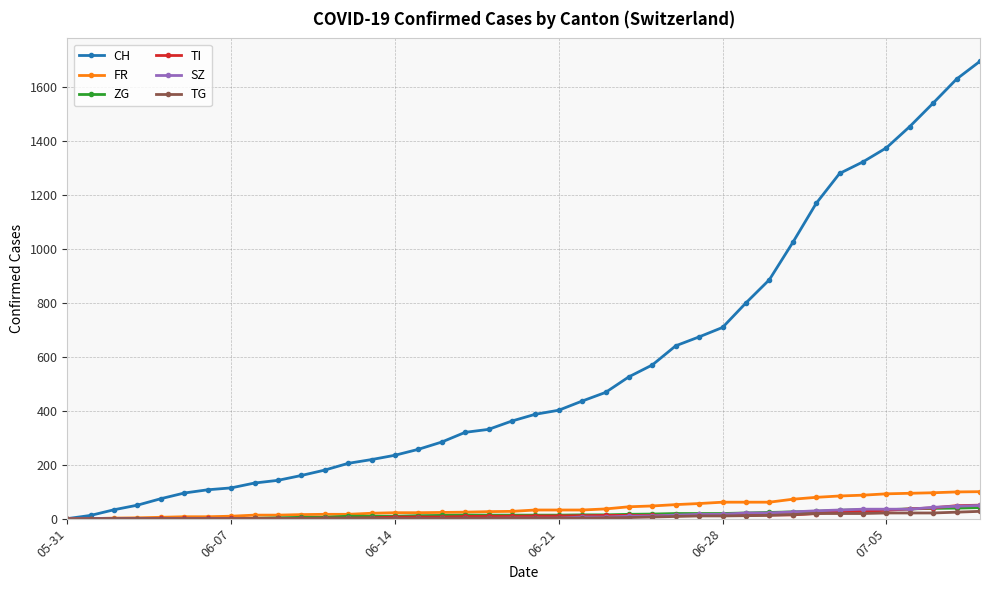

What is the greatest value displayed?

1696